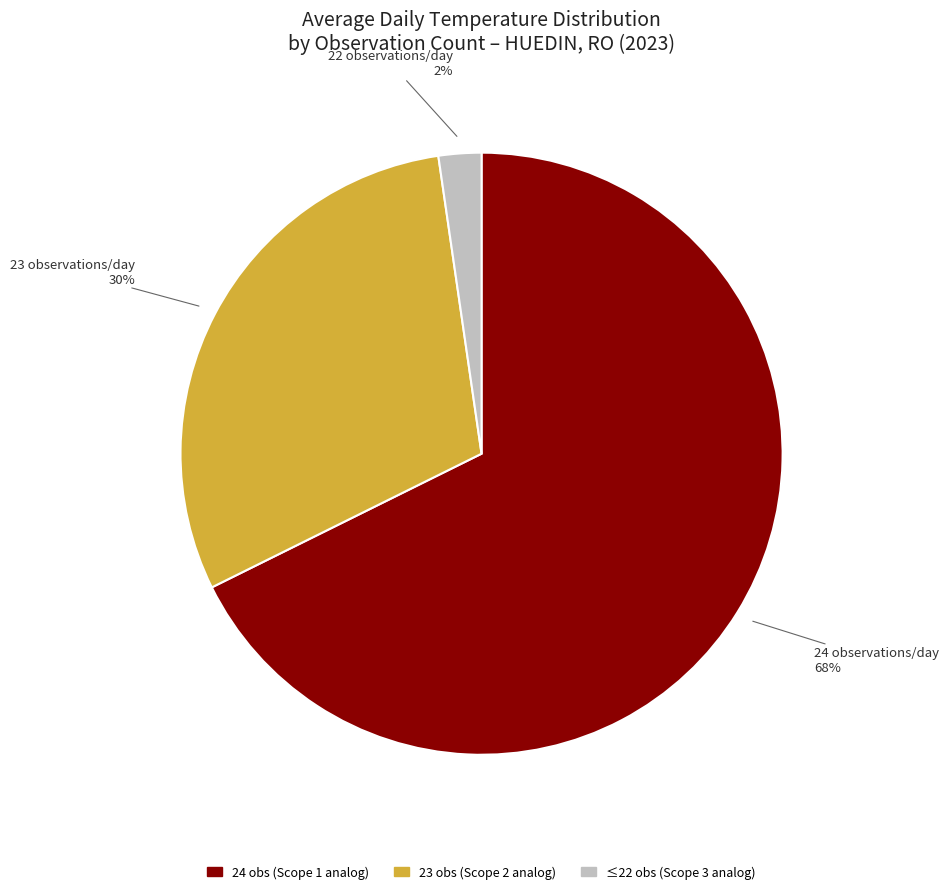

To the nearest percent, what is the average slice percentage?

33%